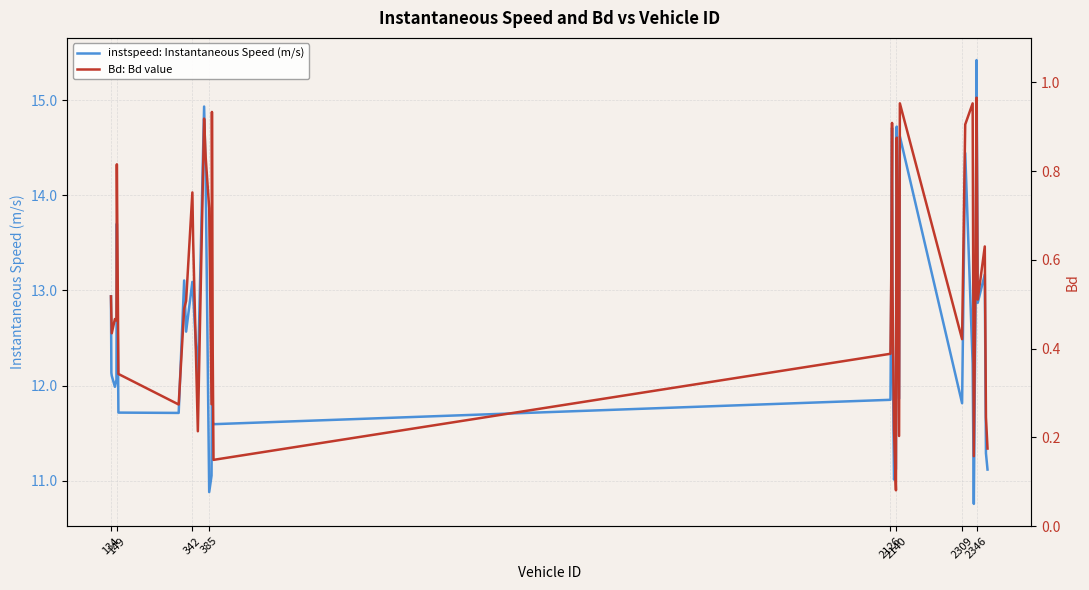

What are all the series names shown in the legend?

instspeed: Instantaneous Speed (m/s), Bd: Bd value